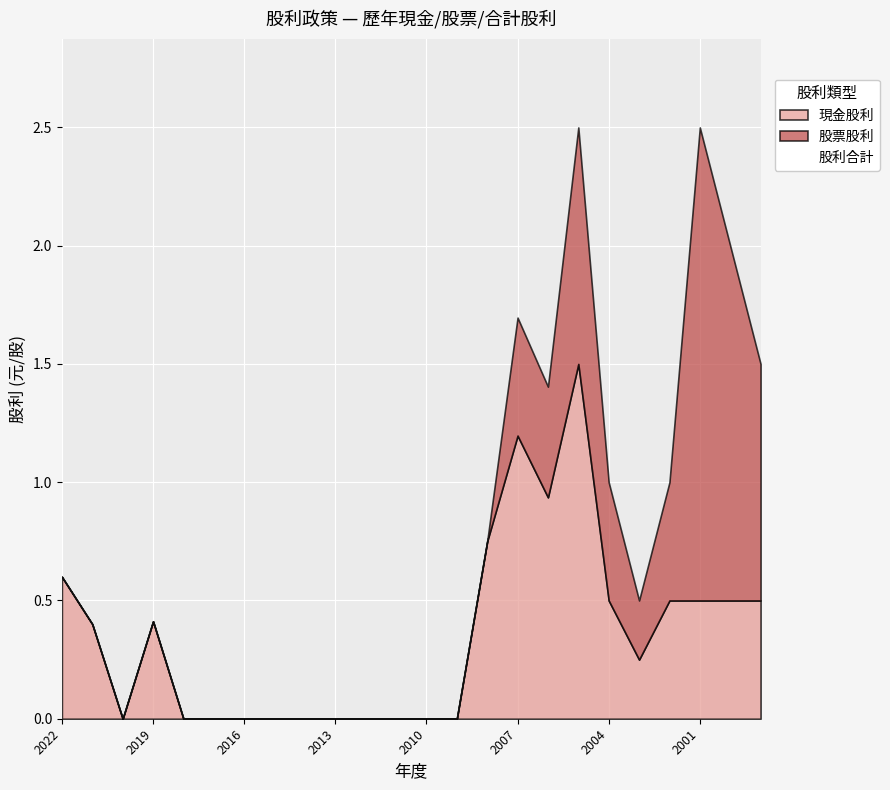

How many interior local peaks does the 股票股利 series have?

3